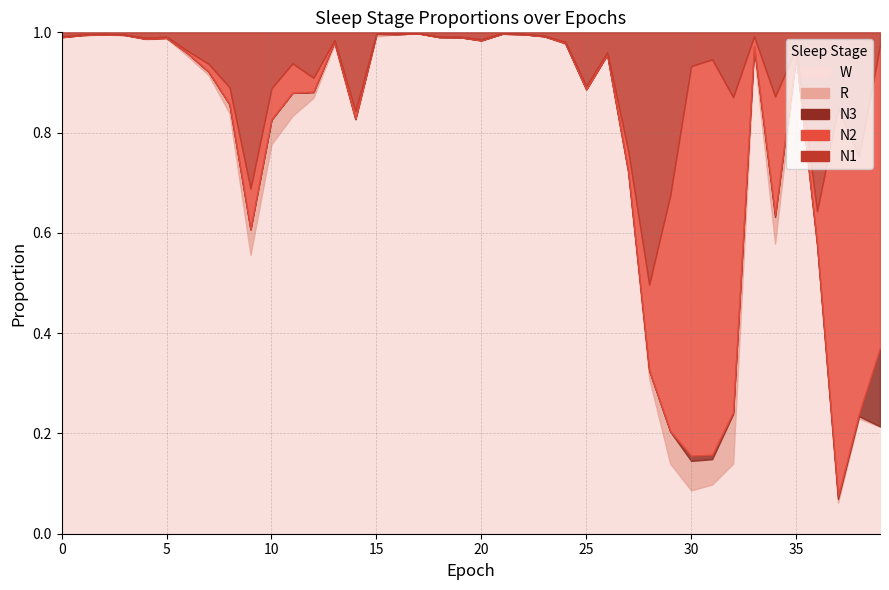

At how many categories does at least one series exceed 0?

40